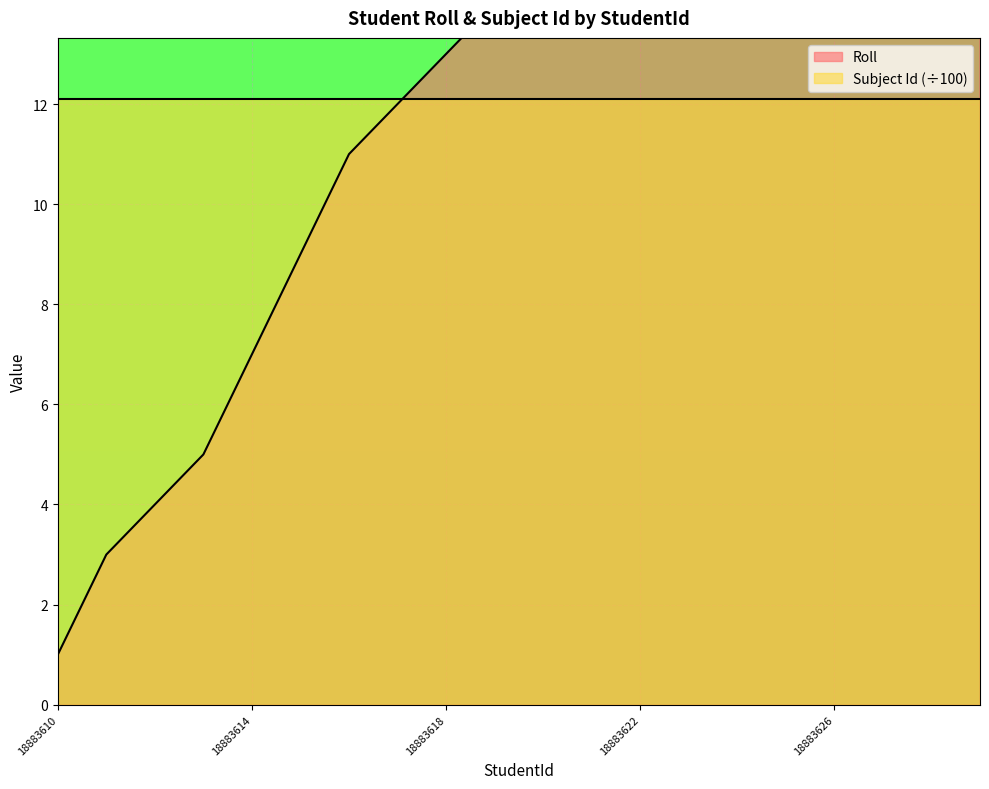

What is the approximate value at 18883610?

1